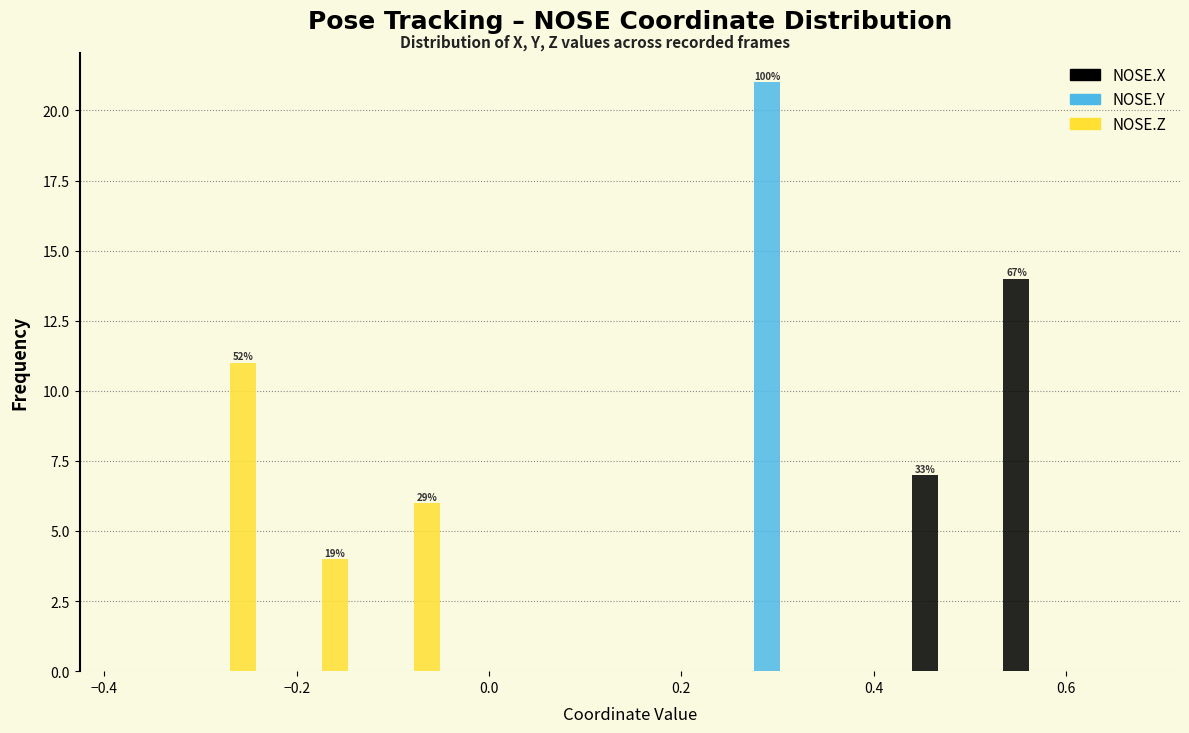

In the NOSE.Z series, which range on the x-axis has the tallest bar?

-0.34 to -0.24